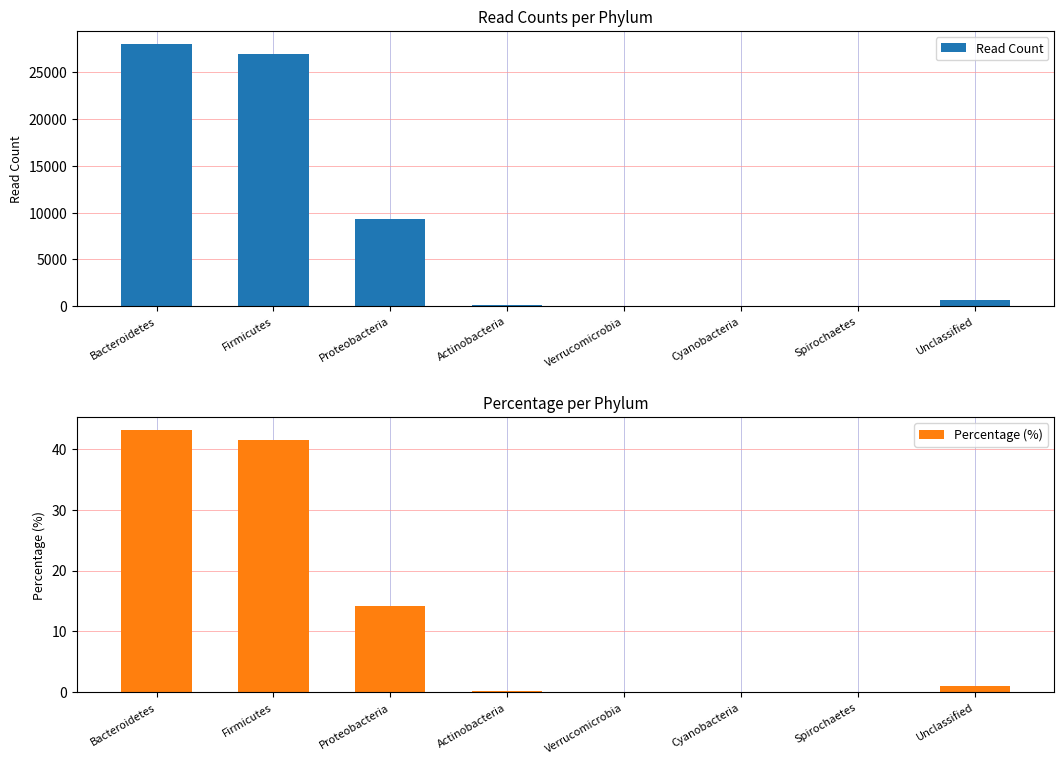

What are all the series names shown in the legend?

Read Count, Percentage (%)